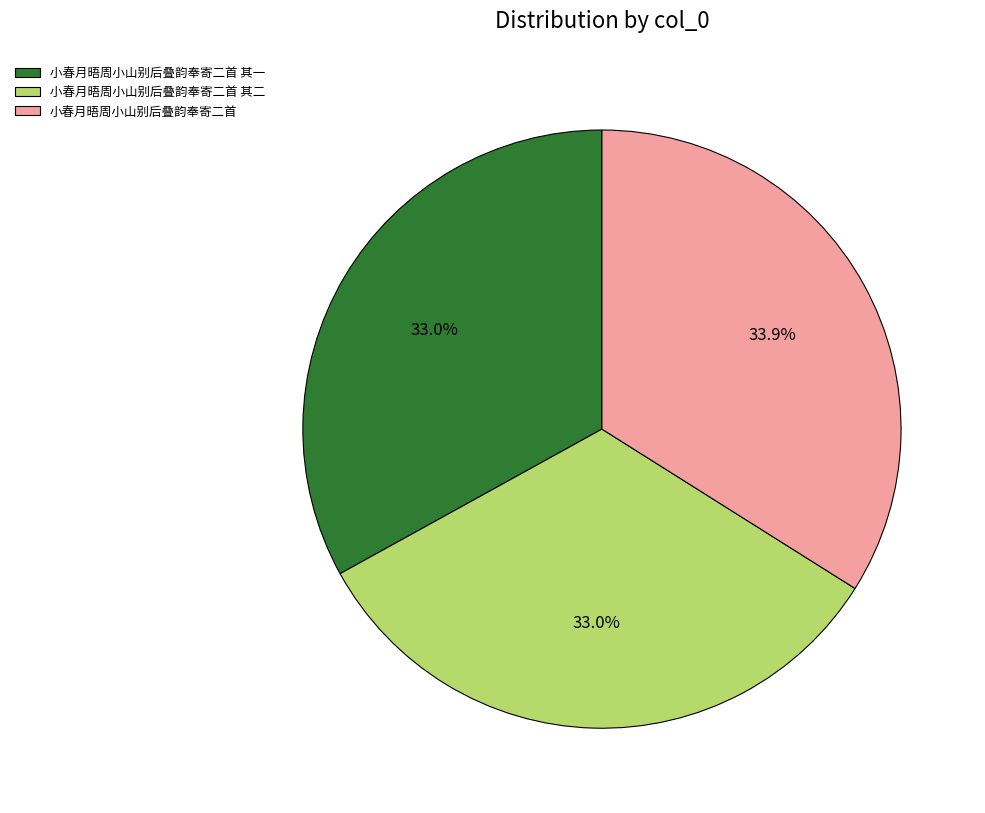

To the nearest percent, what portion does 小春月晤周小山别后叠韵奉寄二首 其二 represent?

33%